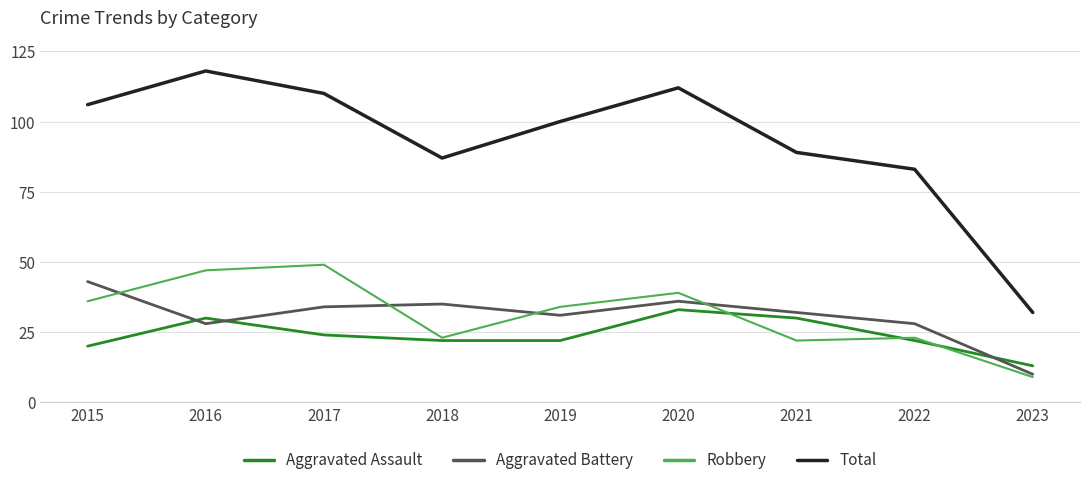

Reading left to right, what are all the values shown in this chart?

Aggravated Assault: 20	30	24	22	22	33	30	22	13
Aggravated Battery: 43	28	34	35	31	36	32	28	10
Robbery: 36	47	49	23	34	39	22	23	9
Total: 106	118	110	87	100	112	89	83	32